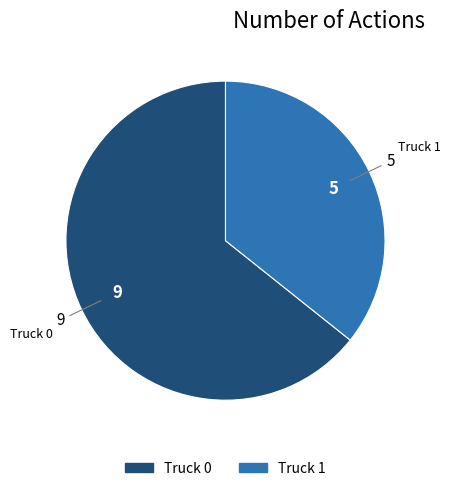

What is the ratio of the value at Truck 0 to the value at Truck 1?

1.8